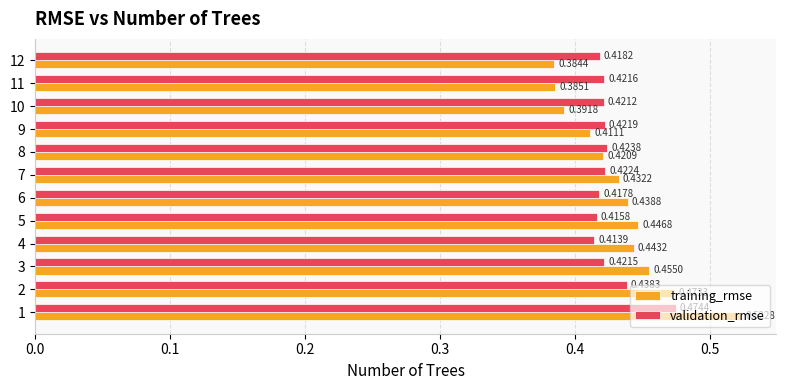

Rank the series by their average value, from highest to lowest.

training_rmse, validation_rmse